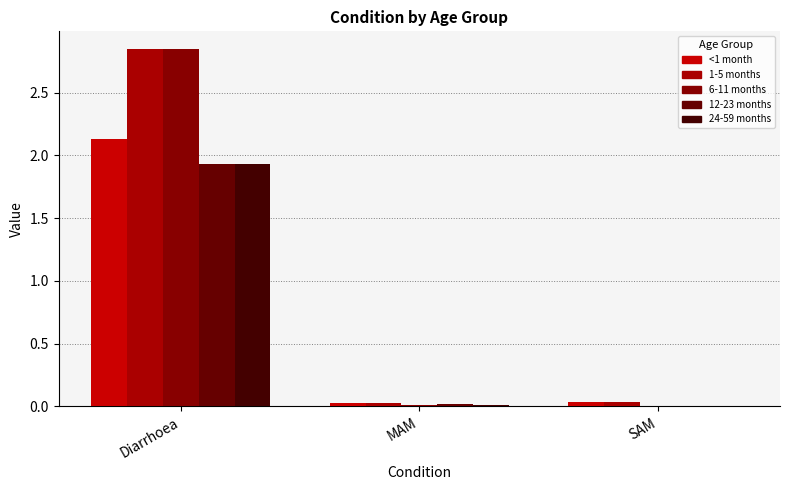

Does the chart contain stacked bars?

No